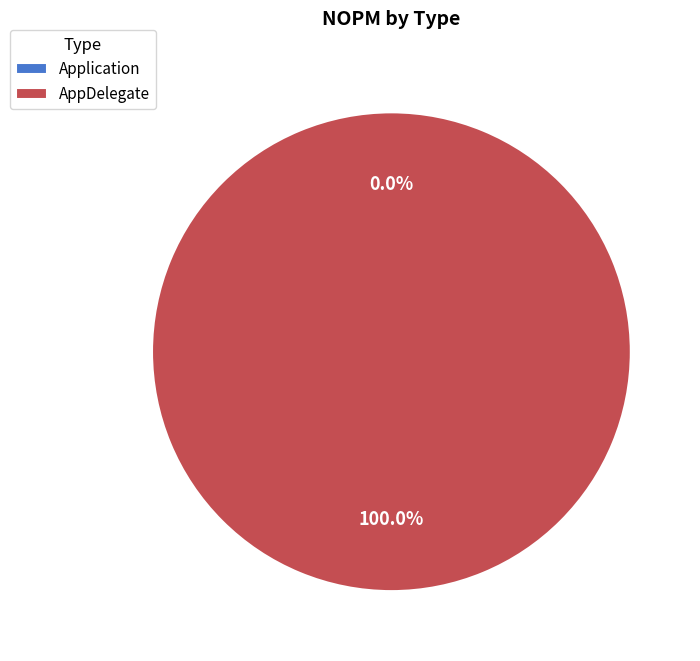

To the nearest percent, what is the combined percentage of AppDelegate and Application?

100%